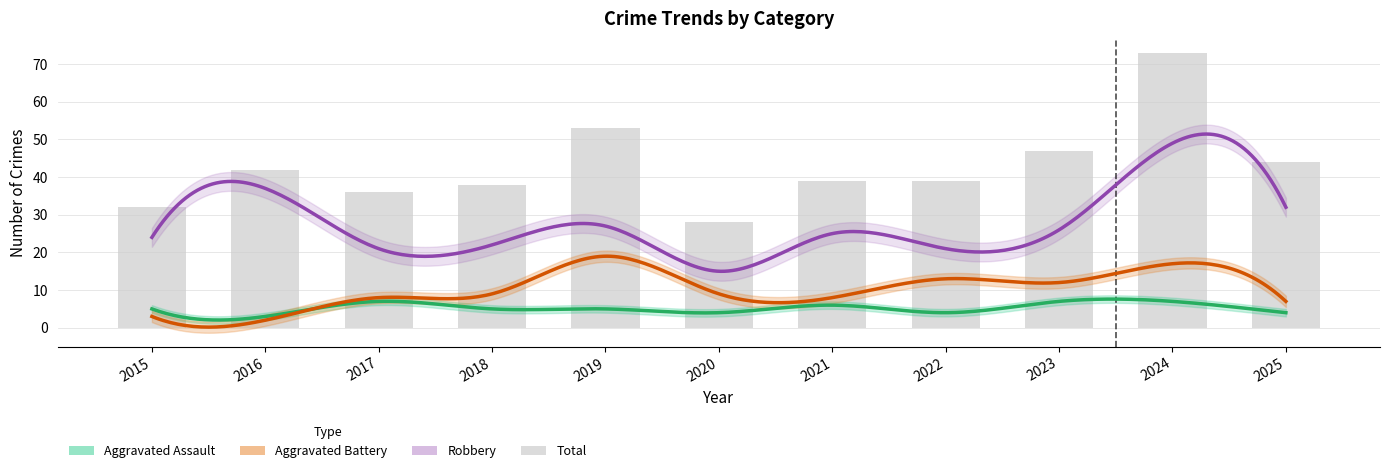

What is the highest value of the Total series?

73